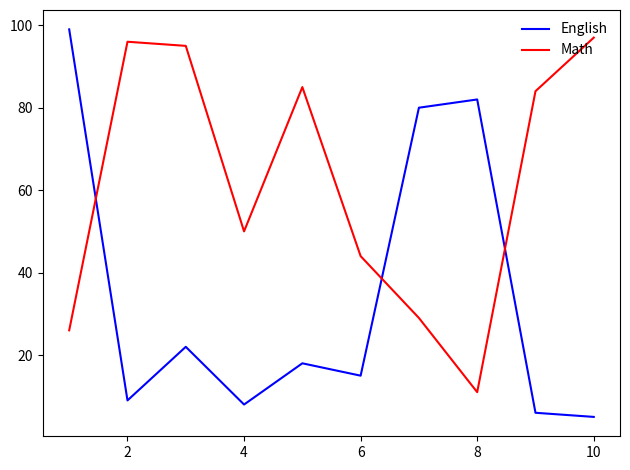

At how many categories does at least one series exceed 20?

10